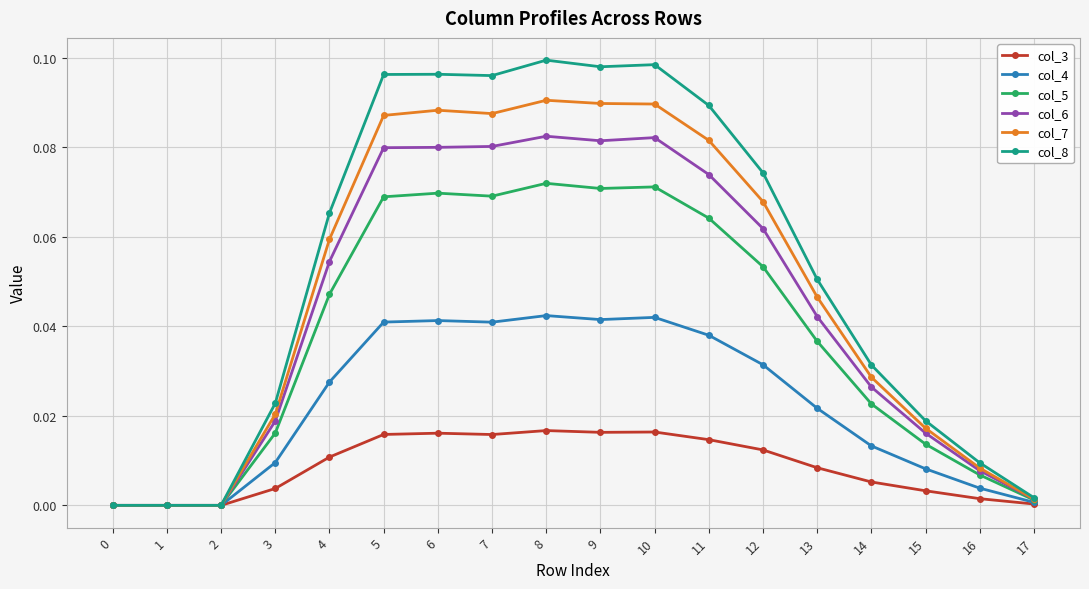

At 4, list the series in order from smallest to largest.

col_3, col_4, col_5, col_6, col_7, col_8